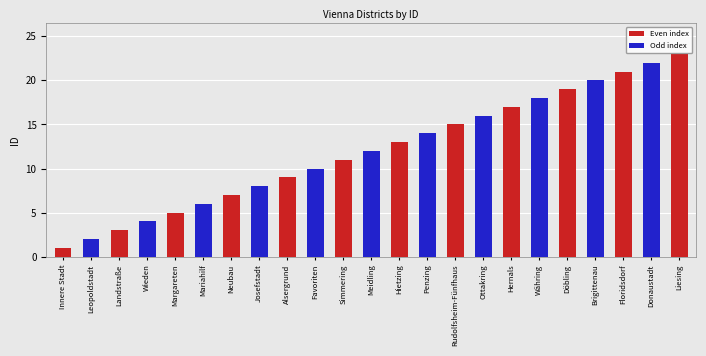

Reading right to left, extract all data points from this chart.

23	22	21	20	19	18	17	16	15	14	13	12	11	10	9	8	7	6	5	4	3	2	1